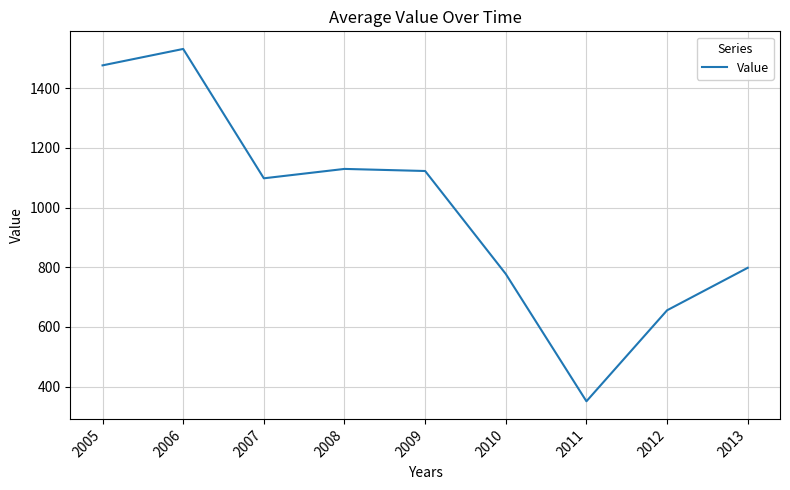

What is the difference between the values at 2005 and 2011?

1124.9